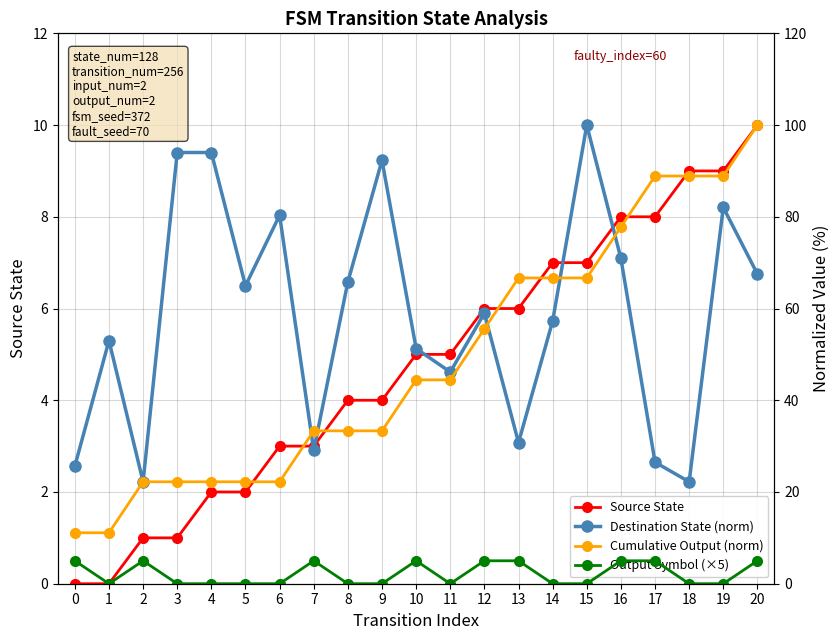

True or false: Output Symbol (×5) has more than 2 interior local peaks.

True